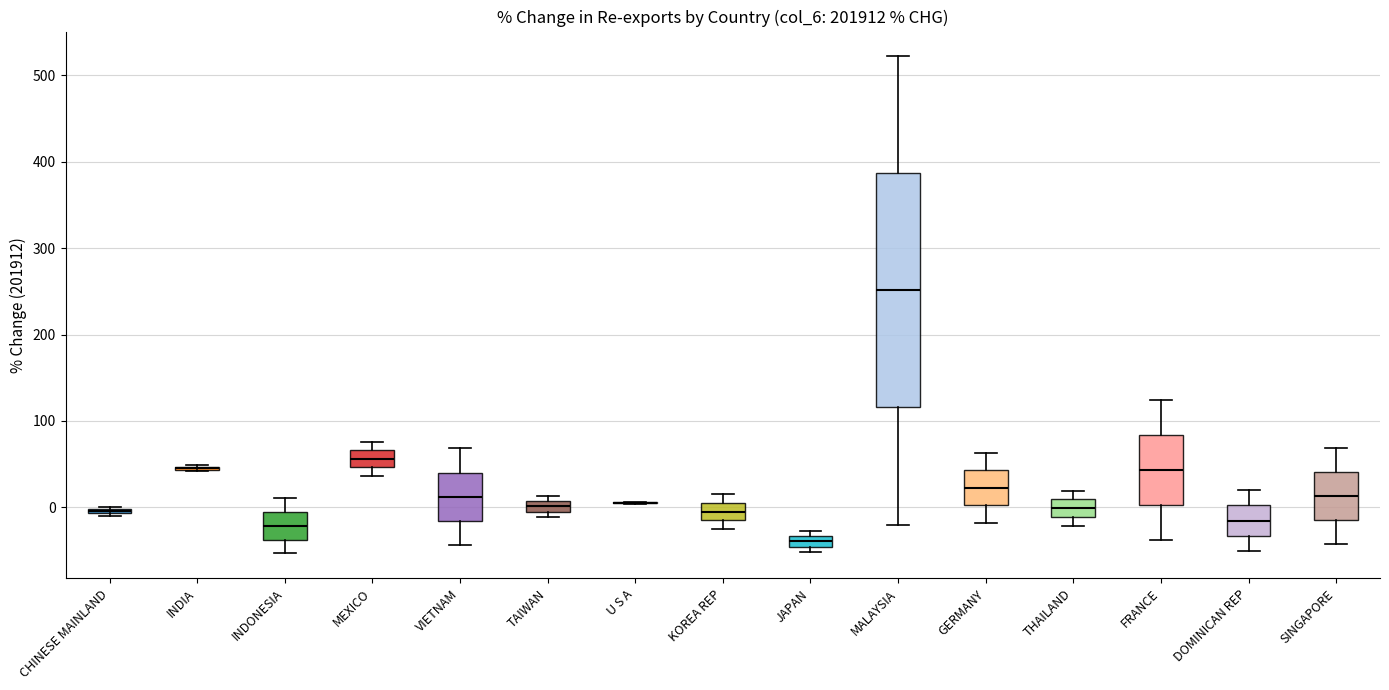

Where does the lower whisker of the box for THAILAND end on the y-axis? The values are not printed on the chart, so give them approximately, as read against the axis.

-20